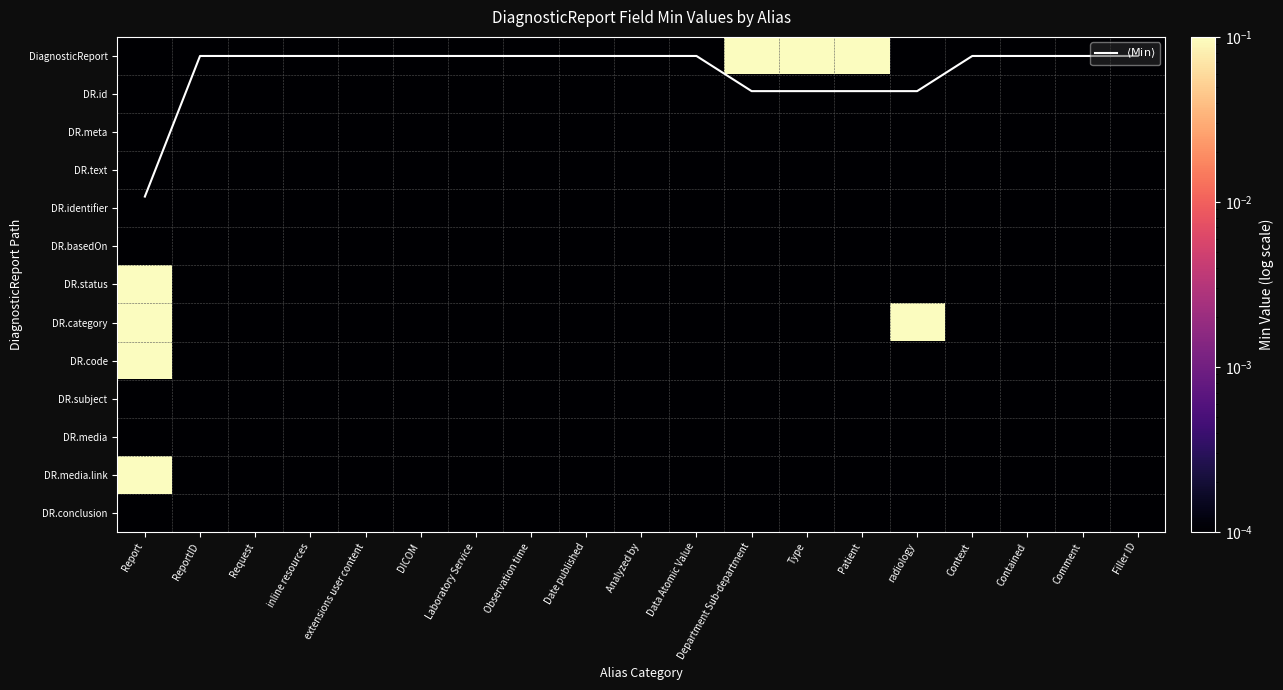

Between Observation time and ReportID, which is larger?

Observation time